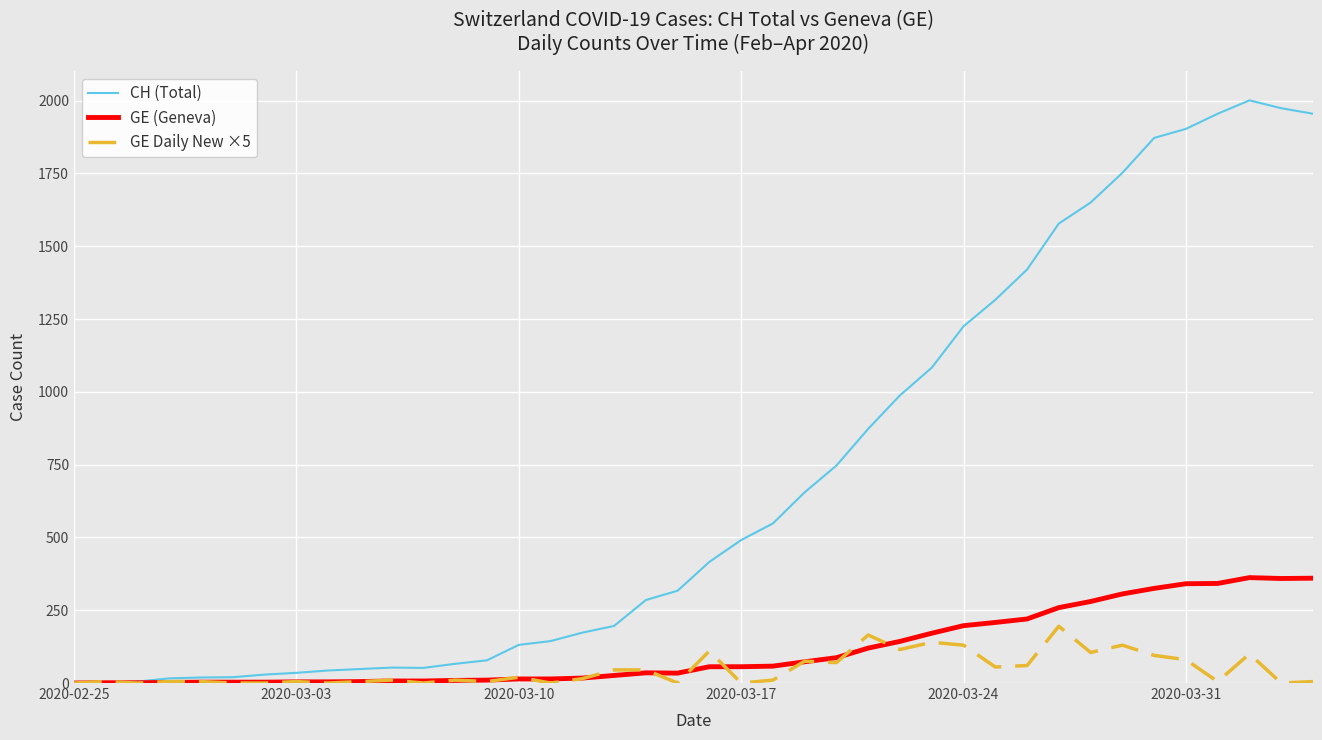

Which series has the largest range (max minus min)?

CH (Total)